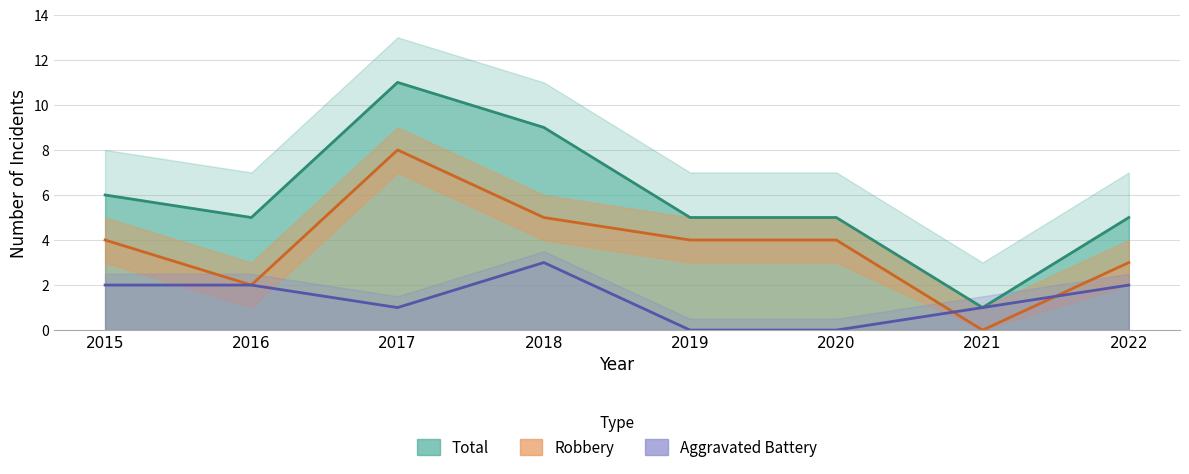

Between 2015 and 2019, which is larger?

2015